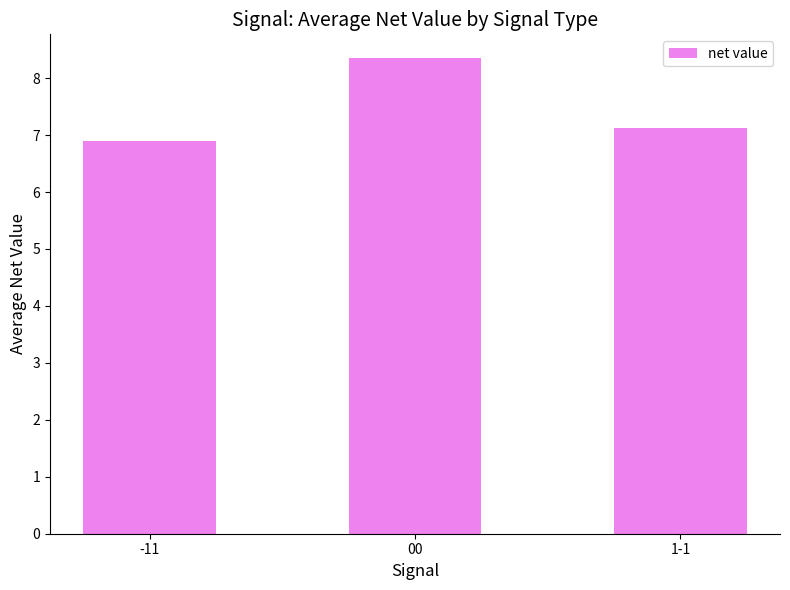

What is the smallest value displayed?

6.9